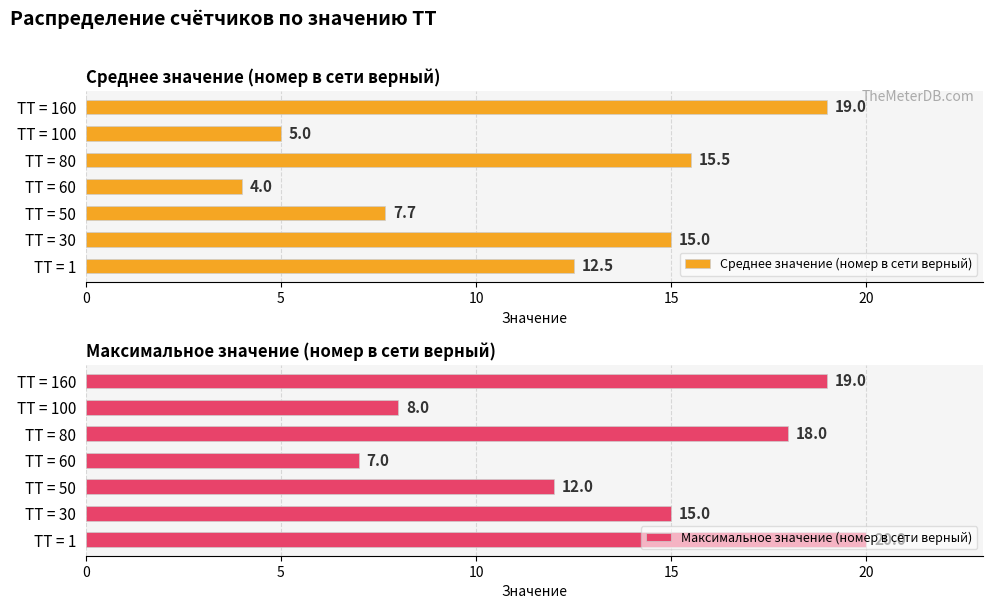

Reading right to left, what are all the values shown in this chart?

Среднее значение (номер в сети верный): 19.0	5.0	15.5	4.0	7.7	15.0	12.5
Максимальное значение (номер в сети верный): 19.0	8.0	18.0	7.0	12.0	15.0	20.0